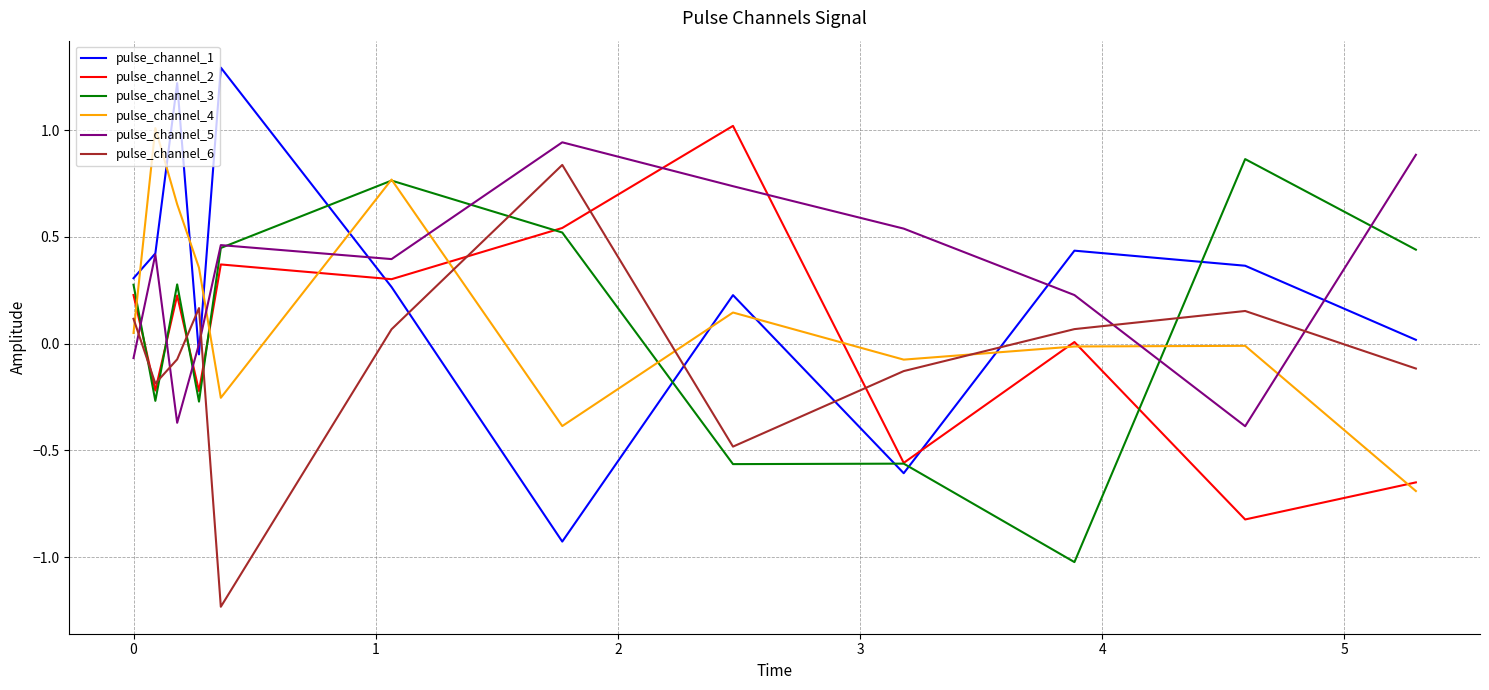

What is the maximum value shown in the chart?

1.3